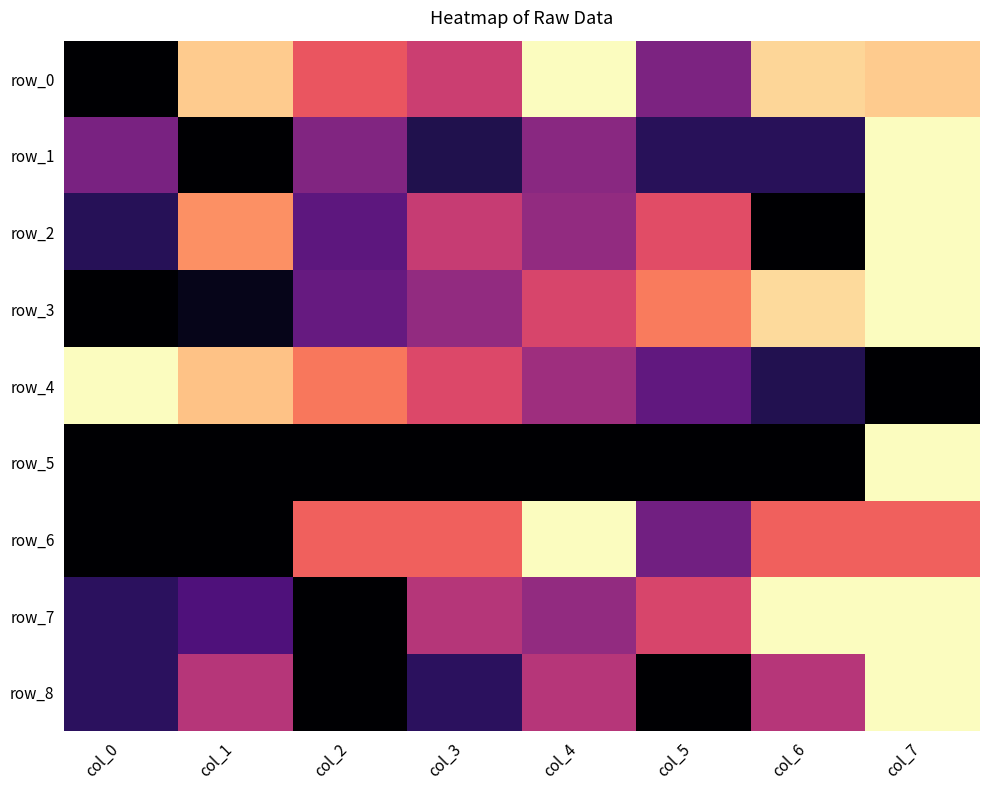

Between col_0 and col_5, which is larger?

col_5